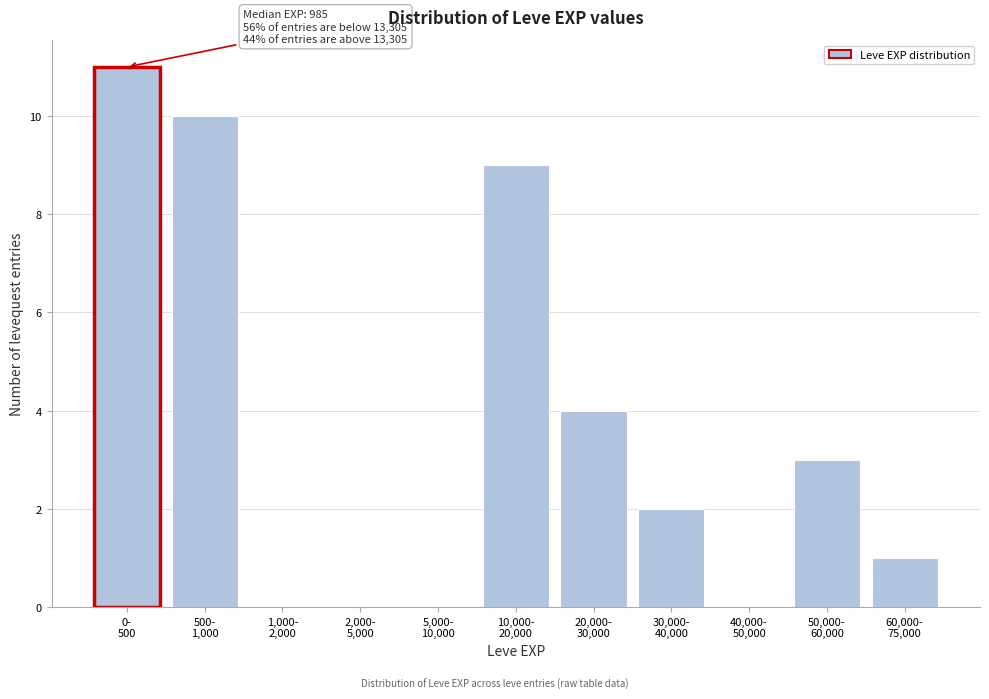

What is the sum of all values?

40